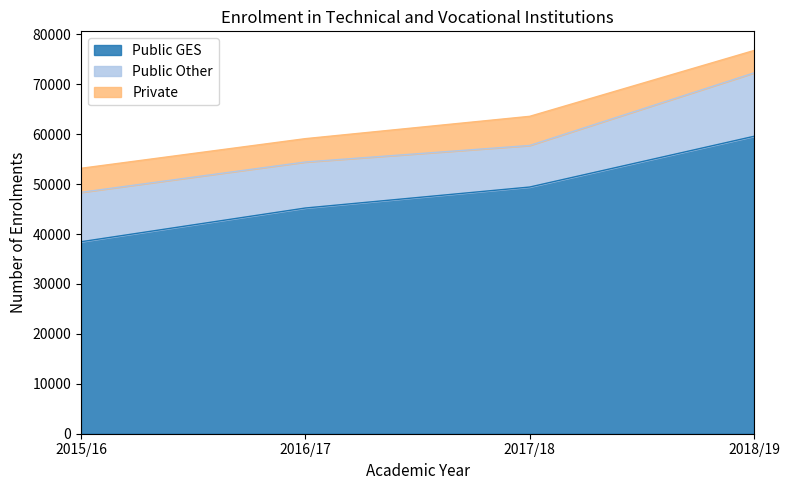

What is the label of the 4th point from the right?

2015/16